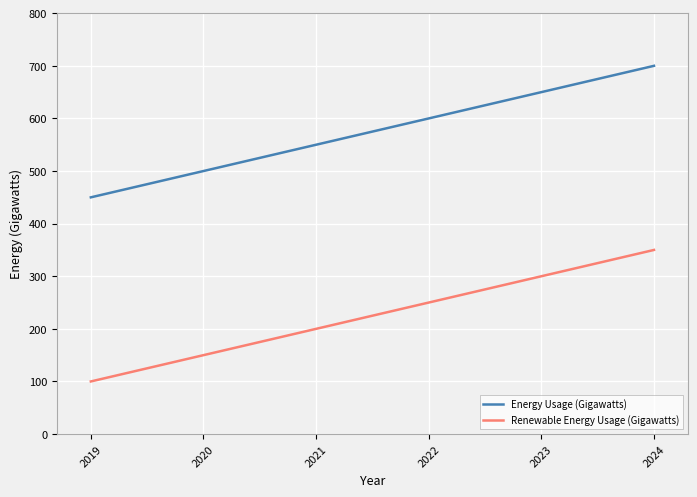

Which category has the lowest value across all series?

2019